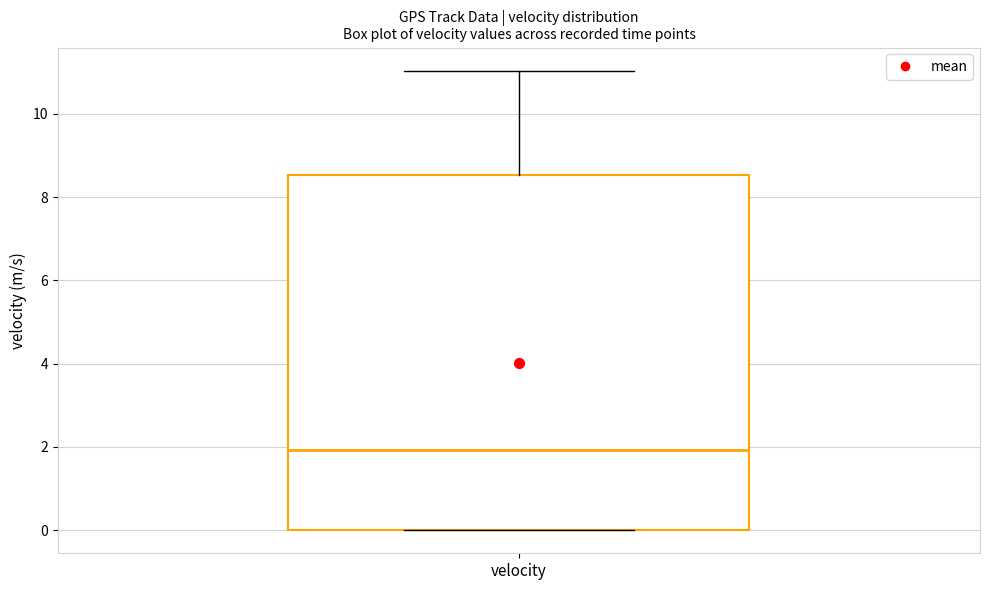

Read this box plot against the y-axis: the position of the median line, the range covered by the box, and the ends of both whiskers. The values are not printed on the chart, so give them approximately, as read against the axis.

median 2.0, box 0.0 to 8.6, whiskers 0.0 to 11.0